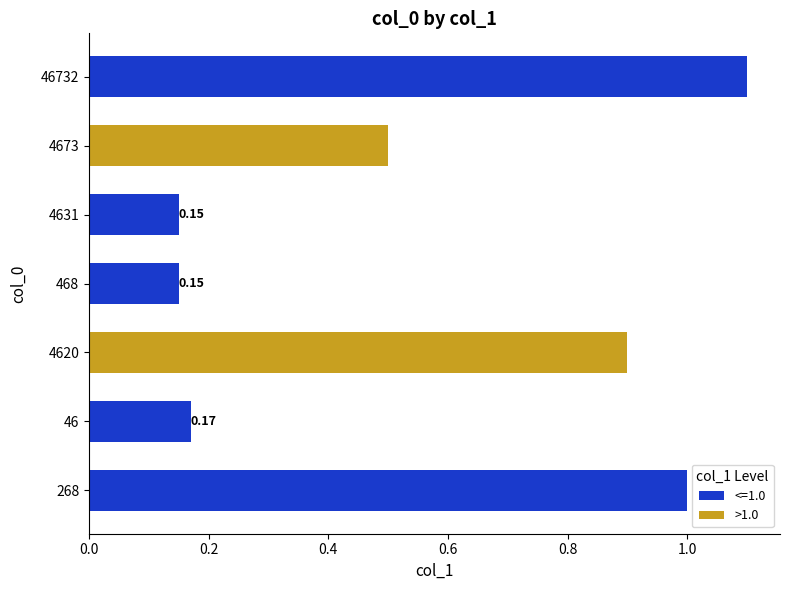

Which has a higher value, 4620 or 4673?

4620